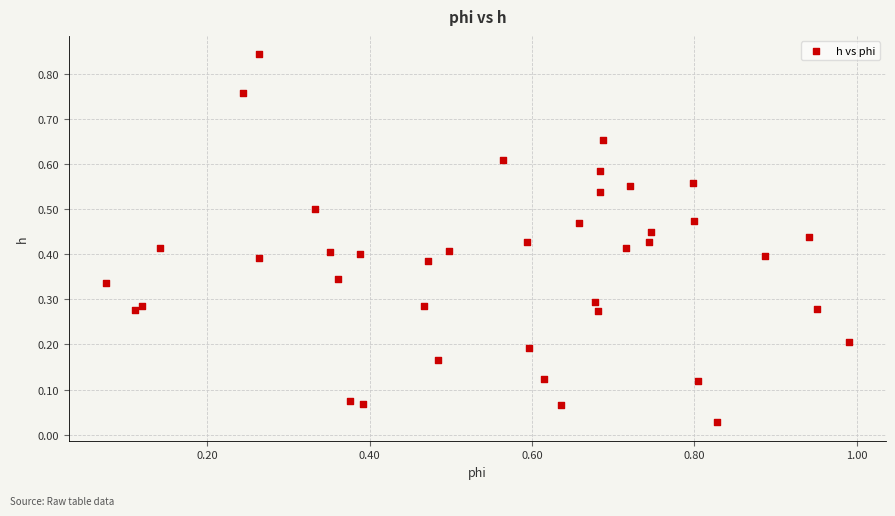

What is the range of X values (max minus min)?

0.9